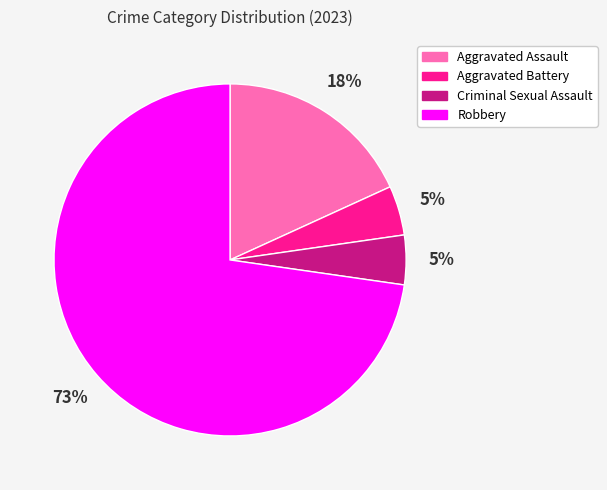

Is it true that Criminal Sexual Assault is 12% of the pie?

False